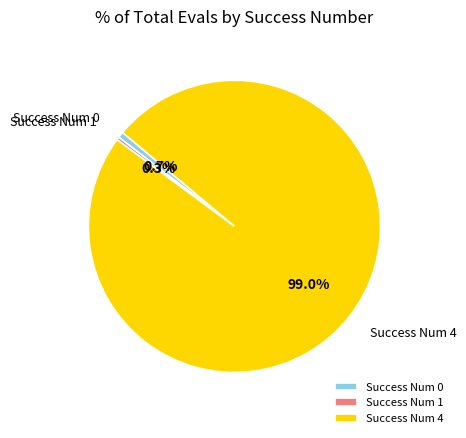

Combined, do Success Num 1 and Success Num 4 account for over 50%?

Yes